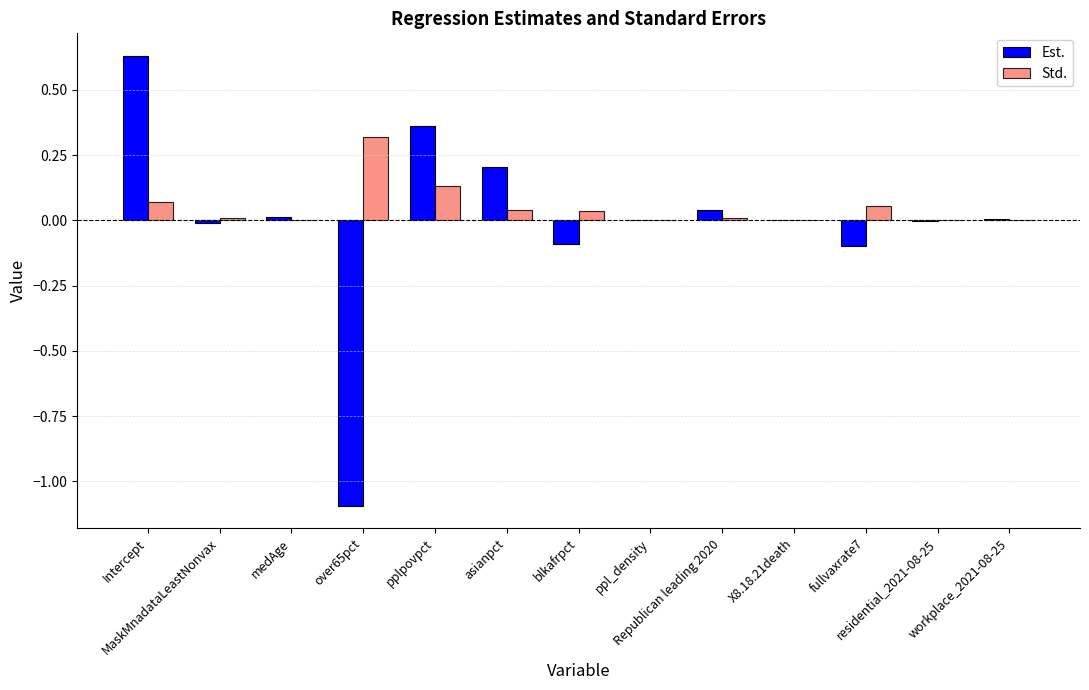

Which series has the largest range (max minus min)?

Est.